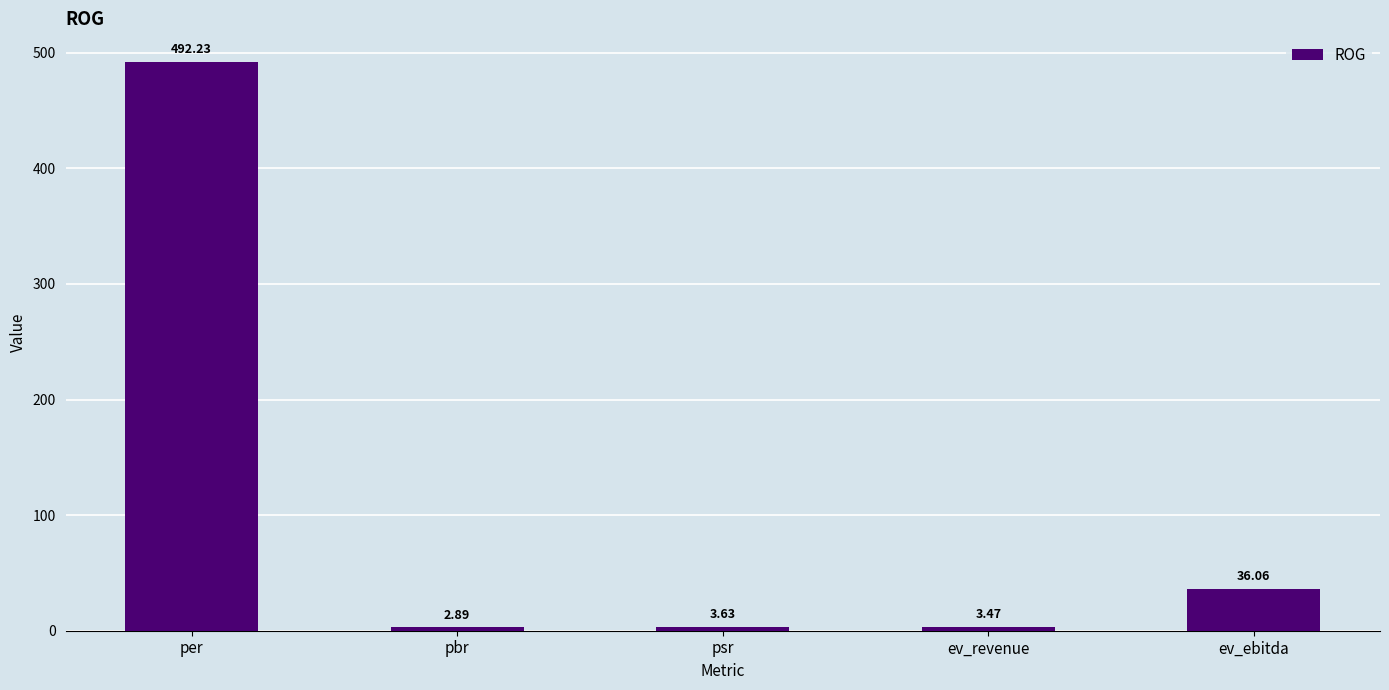

What is the label of the 5th bar from the right?

per